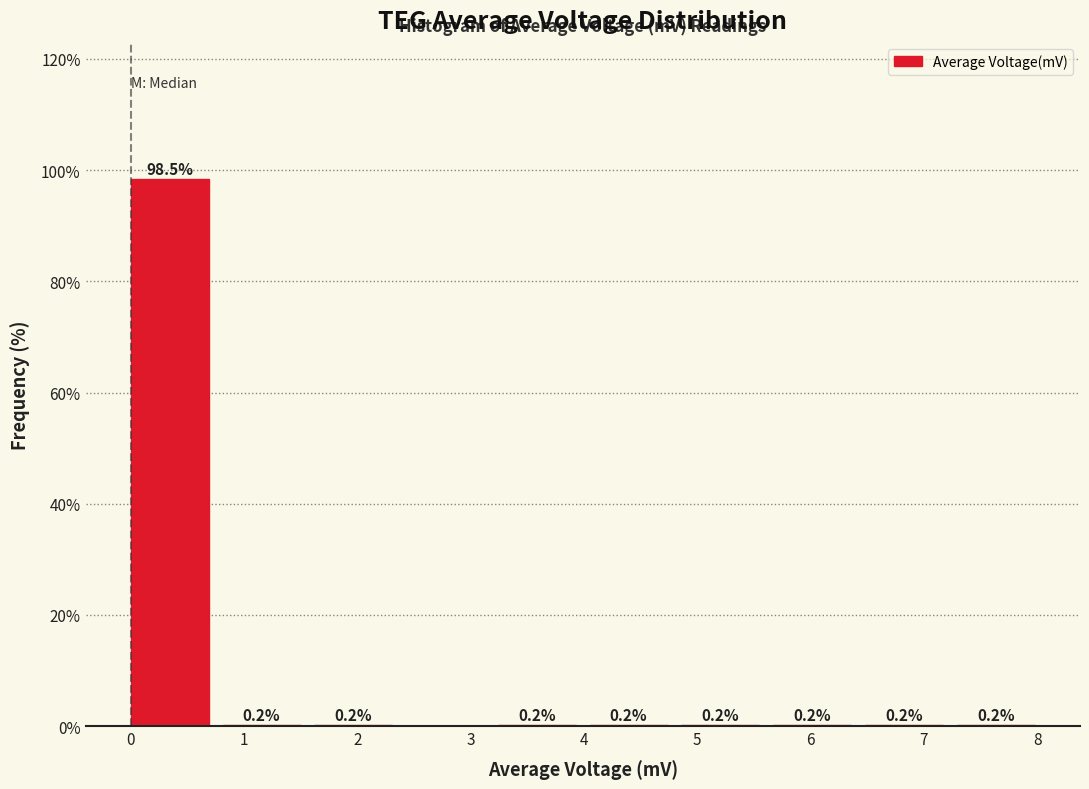

Over which range of the x-axis is the bar tallest?

0.00 to 0.81